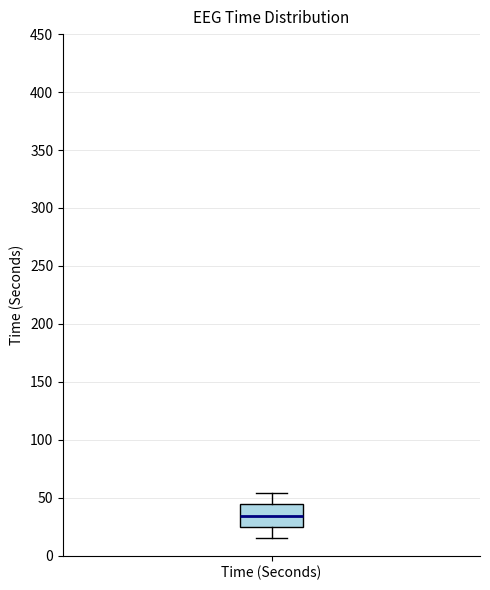

Read this box plot against the y-axis: the position of the median line, the range covered by the box, and the ends of both whiskers. The values are not printed on the chart, so give them approximately, as read against the axis.

median 35, box 25 to 45, whiskers 15 to 55